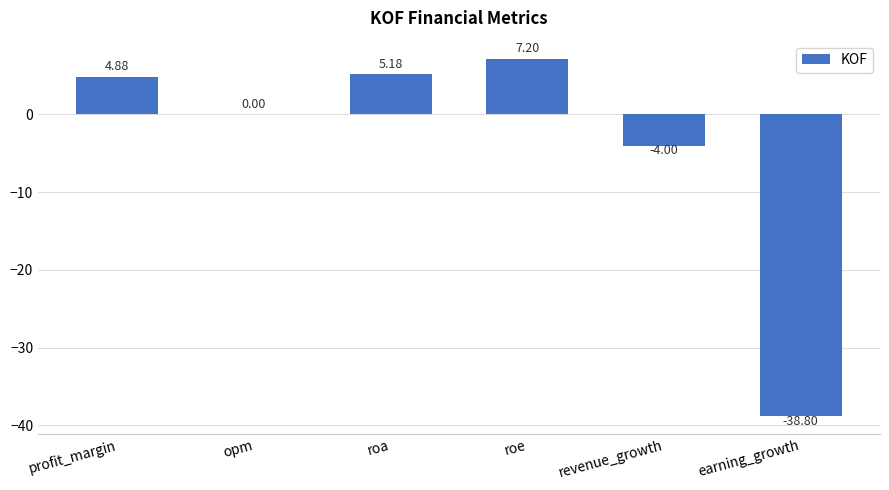

Where does the data first go above 4?

profit_margin